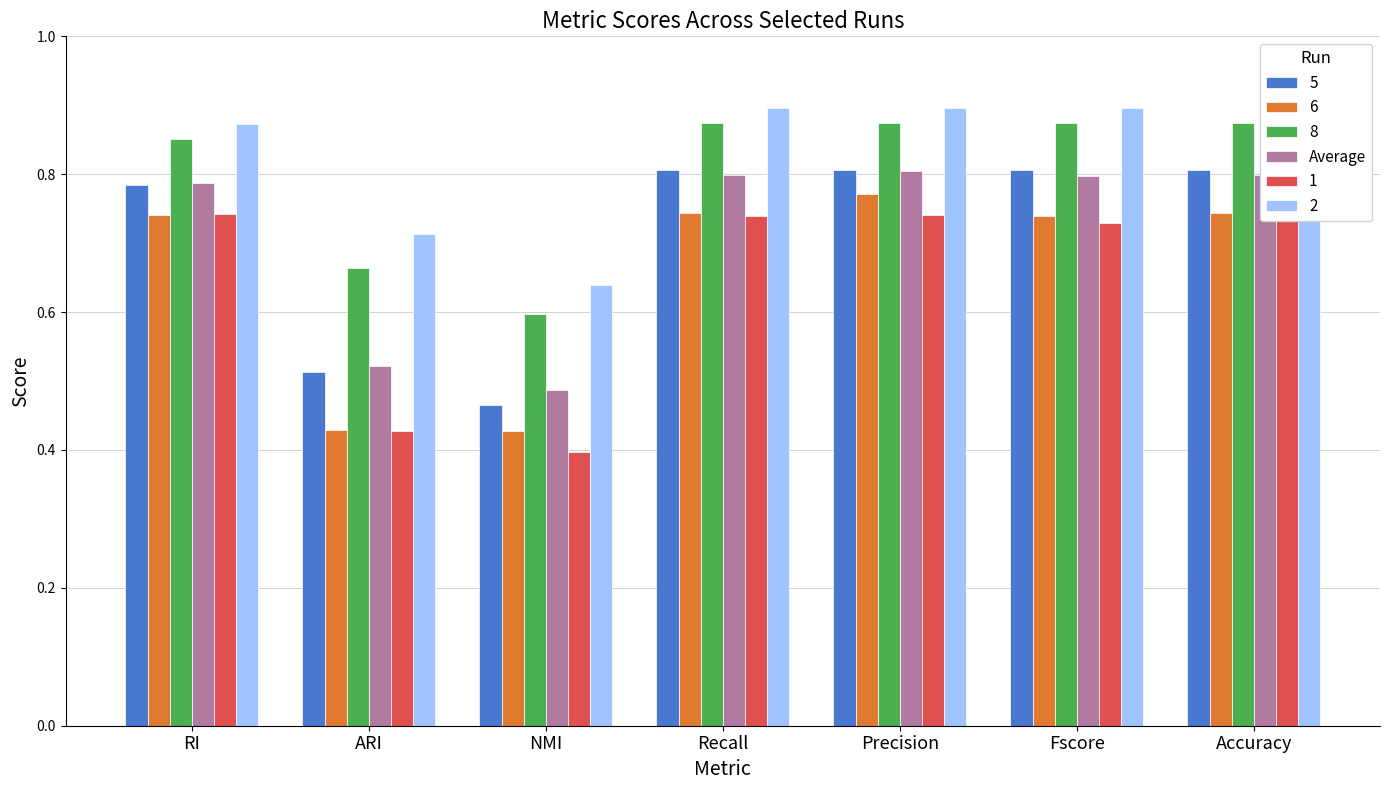

Are the bars horizontal?

No